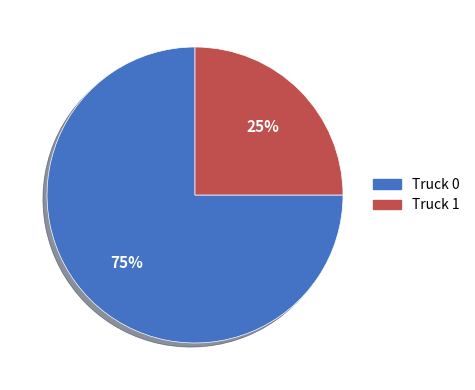

Is it true that Truck 1 is 25% of the pie?

True